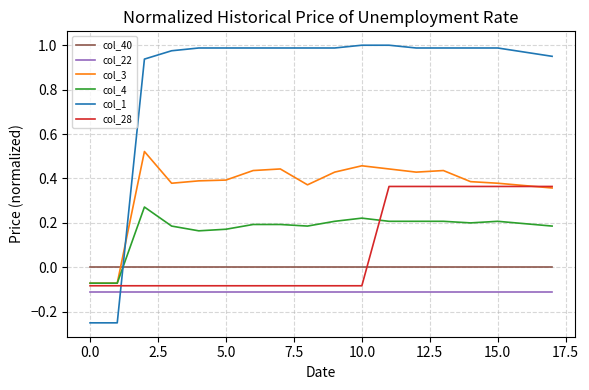

How many series are shown in this chart?

6